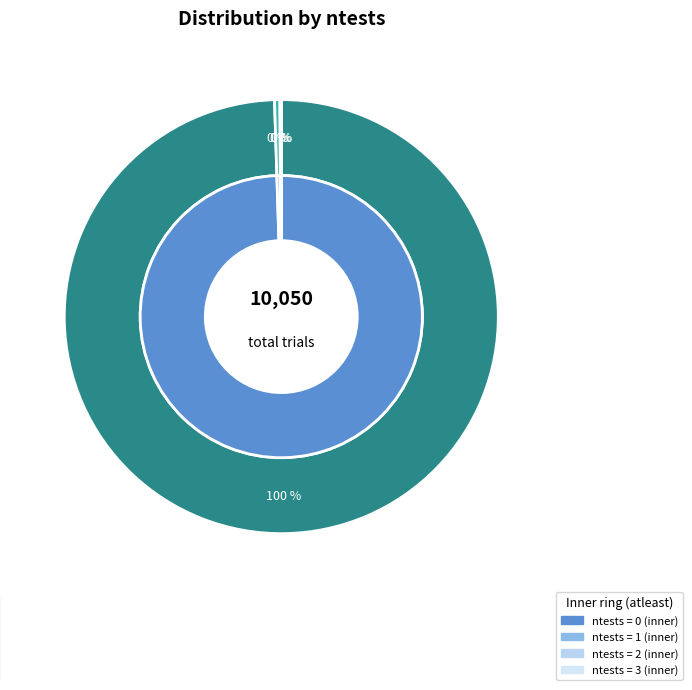

True or false: 3 accounts for 7% of the total.

False